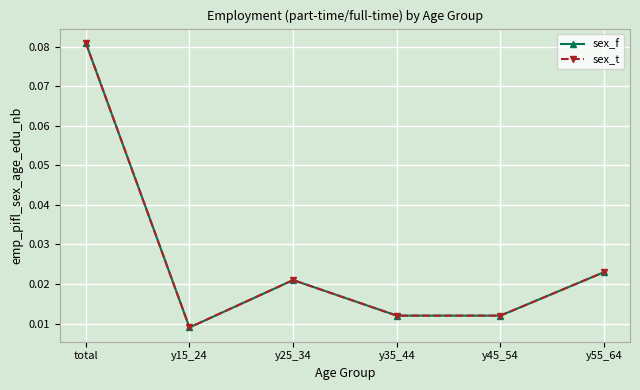

True or false: sex_f and sex_t intersect in this chart.

False